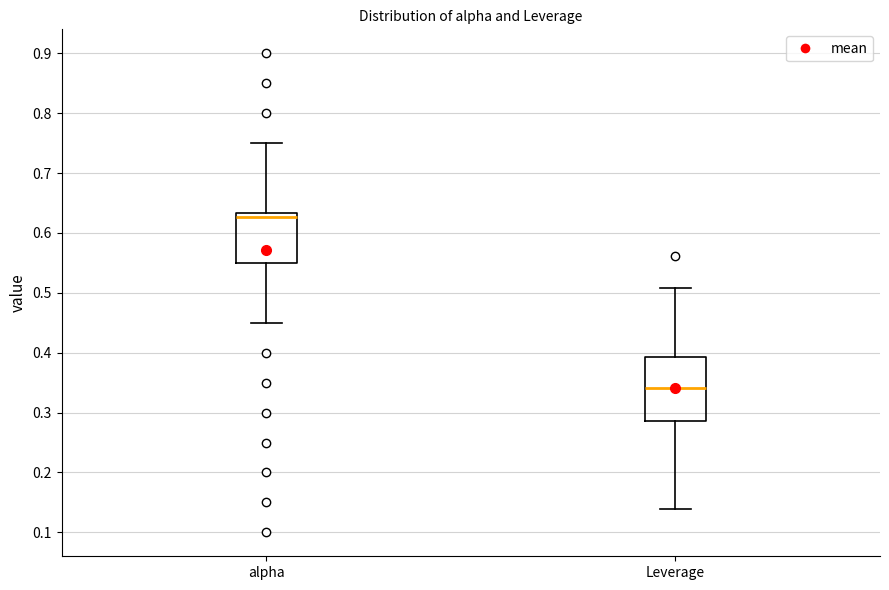

Which box has the lowest median line?

Leverage